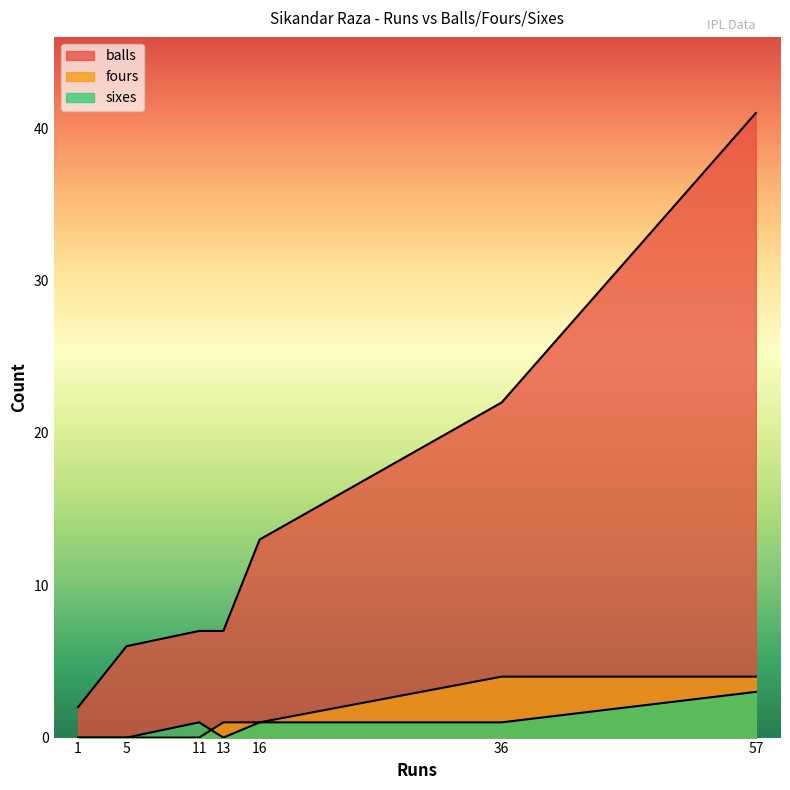

Rank the categories by sixes value from lowest to highest.

1, 5, 13, 11, 36, 16, 57